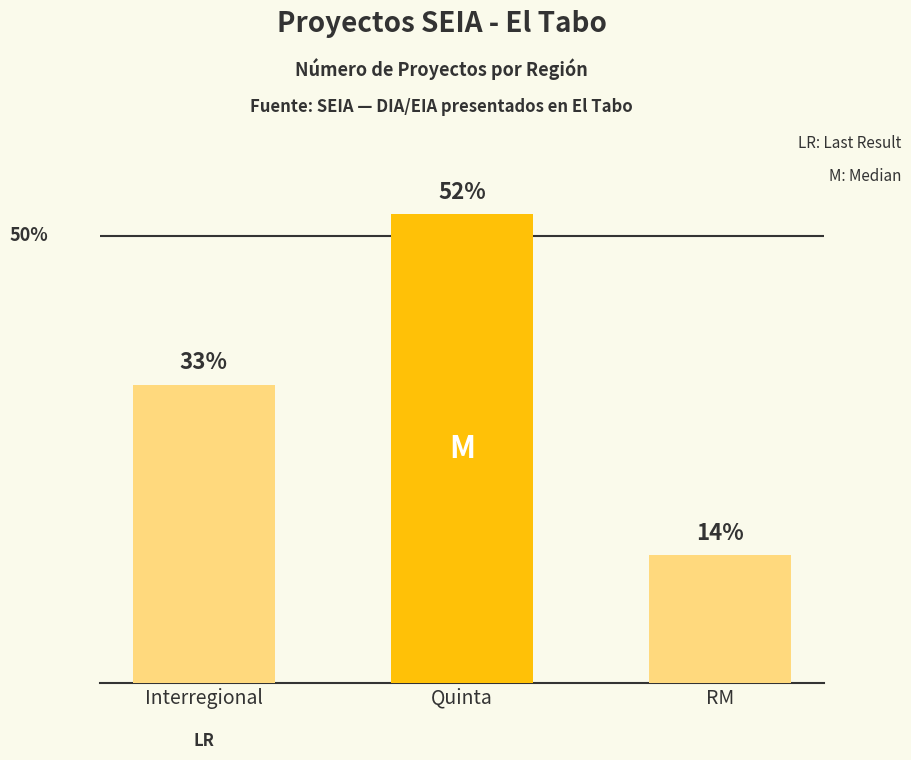

What is the difference between the maximum and minimum values?

38.1